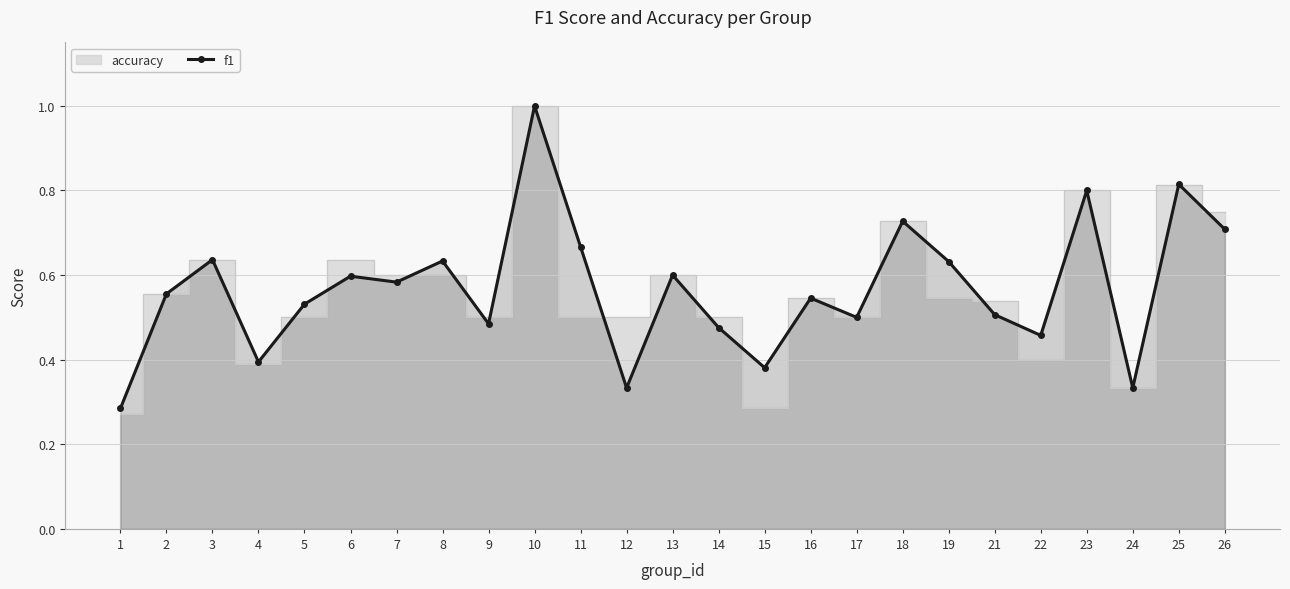

What is the change in value from 1 to 9?

+0.2